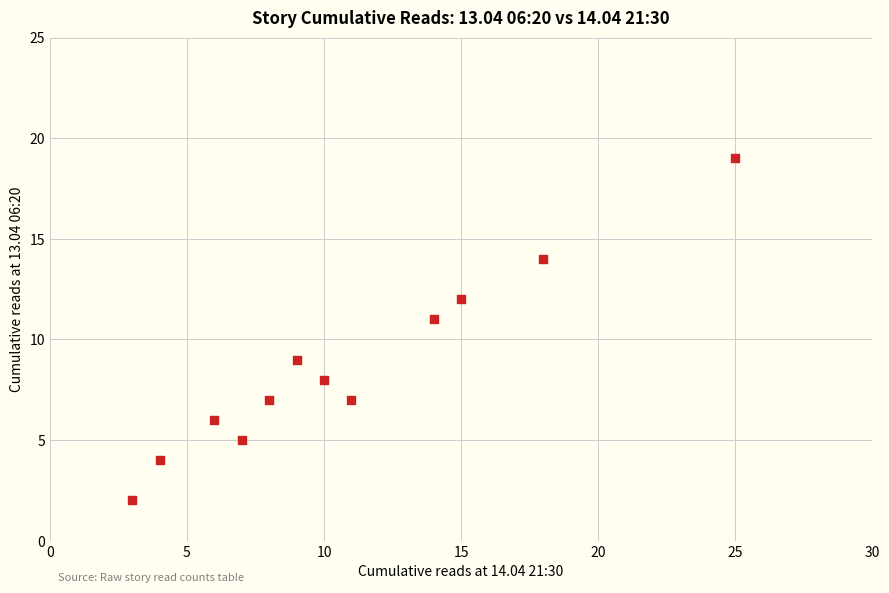

What is the range of Y values (max minus min)?

17